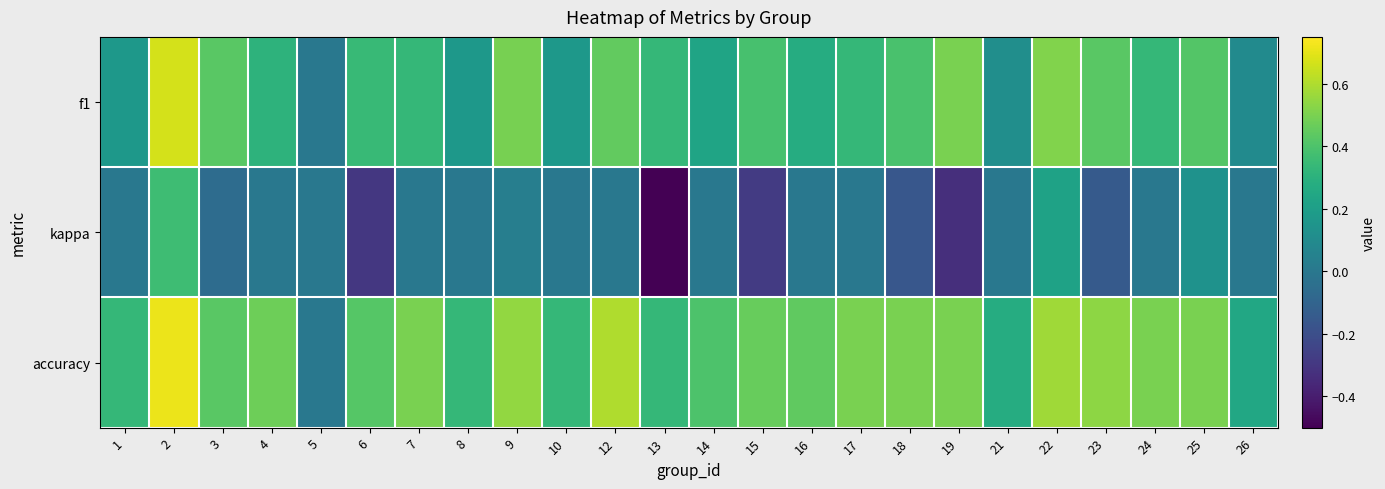

Between 6 and 12, which series saw the biggest shift?

kappa